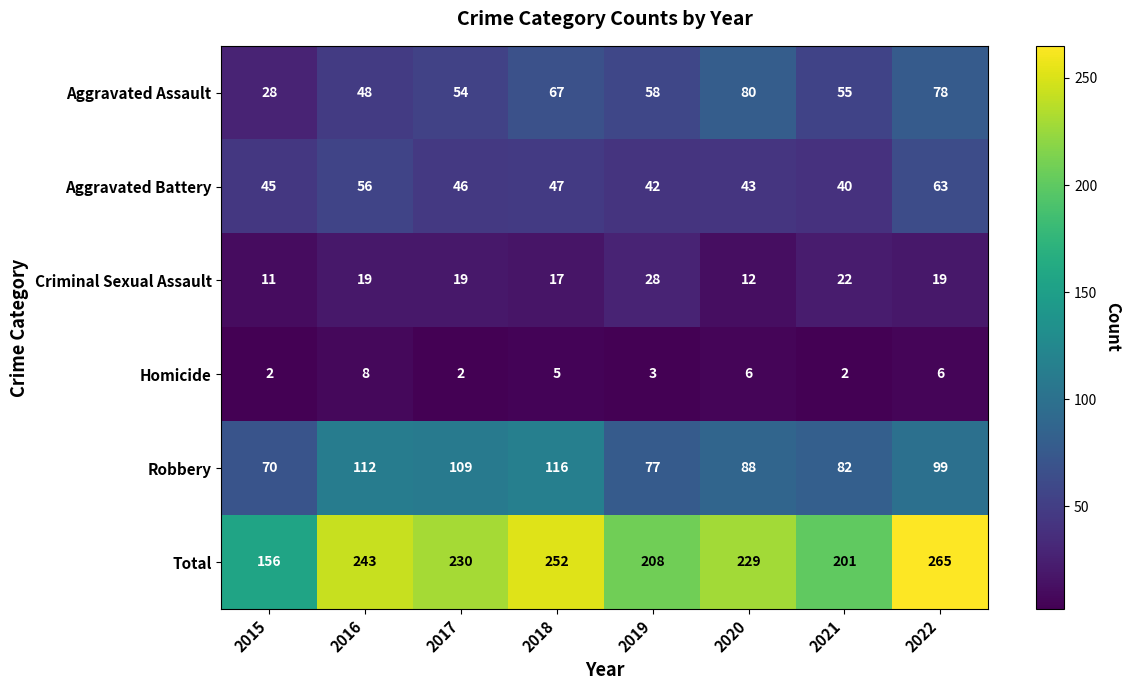

Which series has the largest total across all categories?

Total